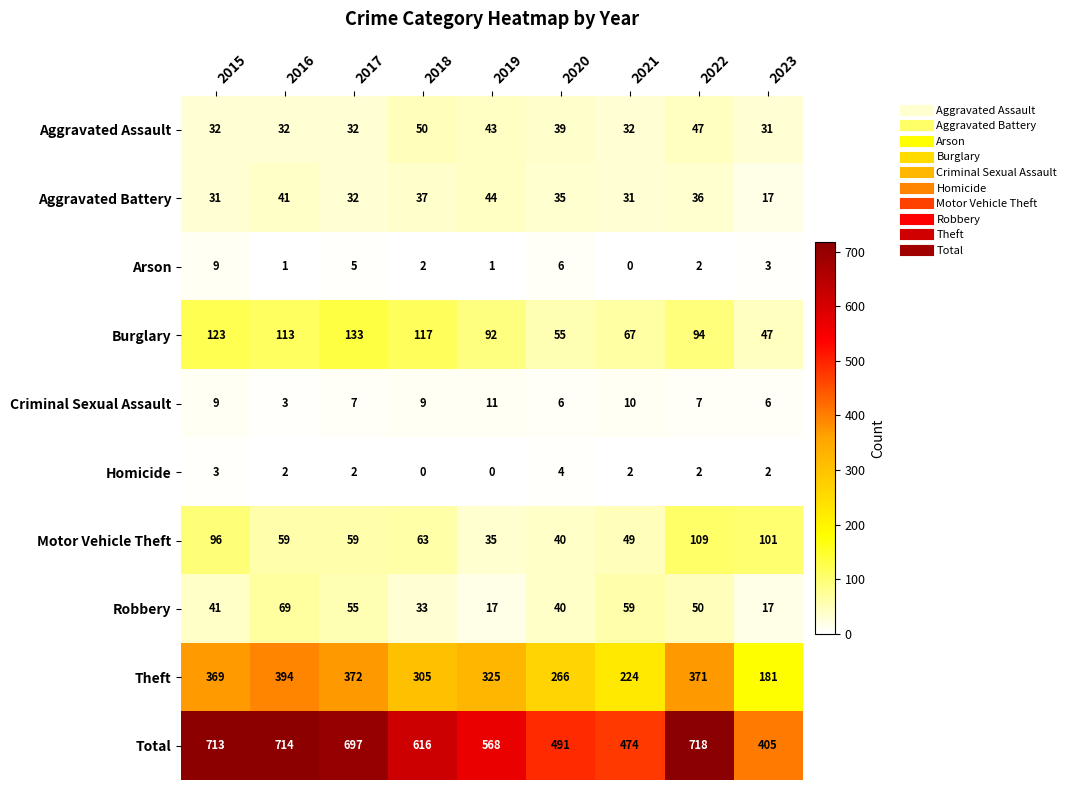

Between 2015 and 2017, which series saw the biggest shift?

Motor Vehicle Theft